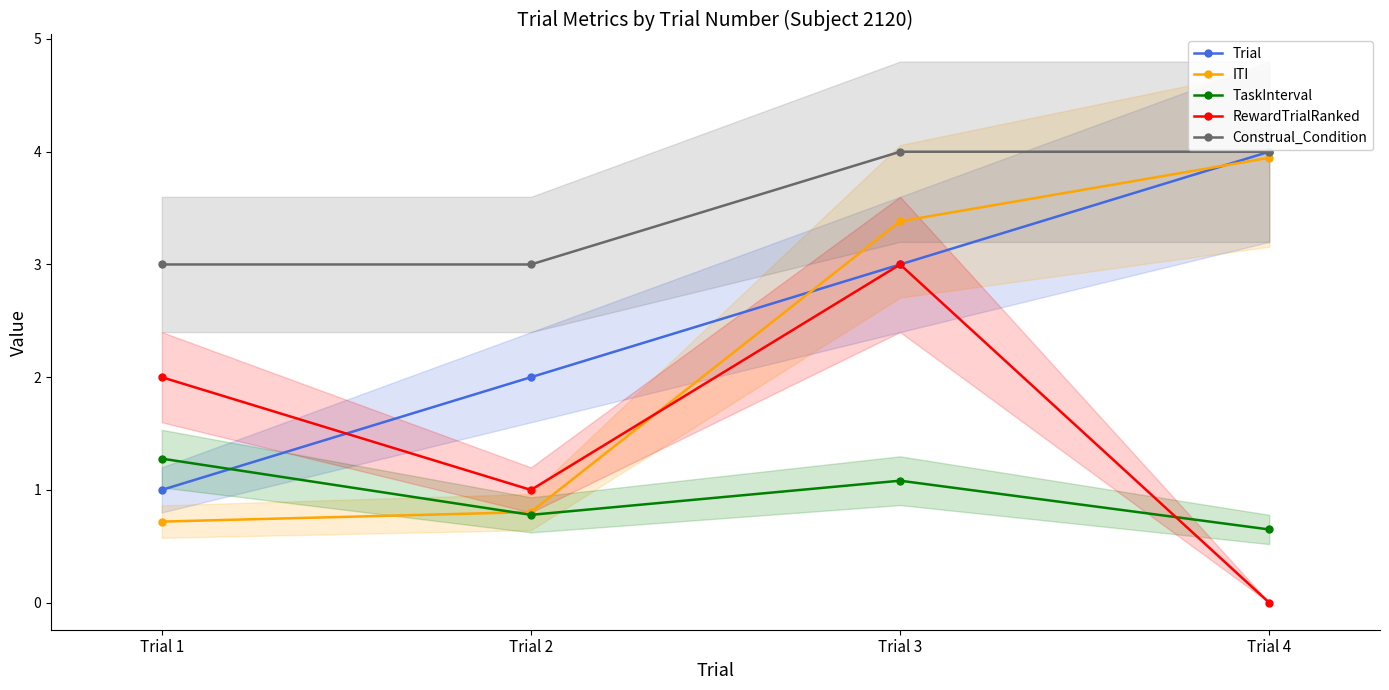

Is this an area chart (filled region under the line)?

No